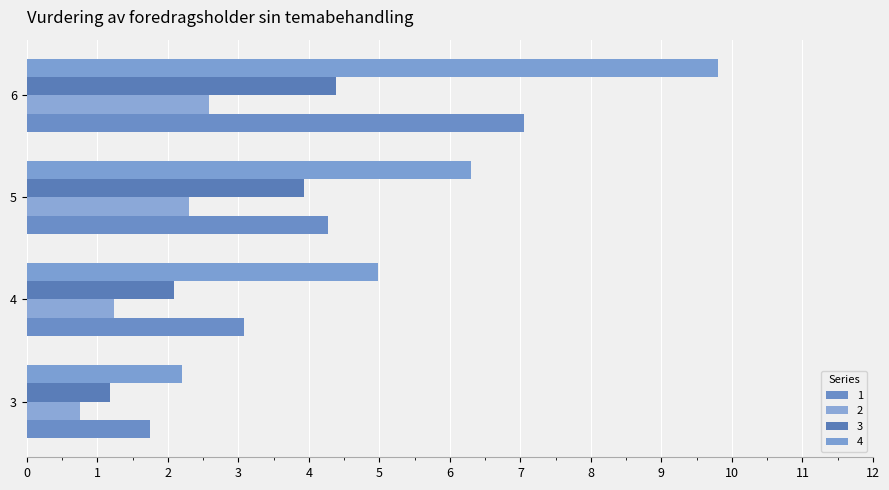

What is the maximum value for 3?

4.4